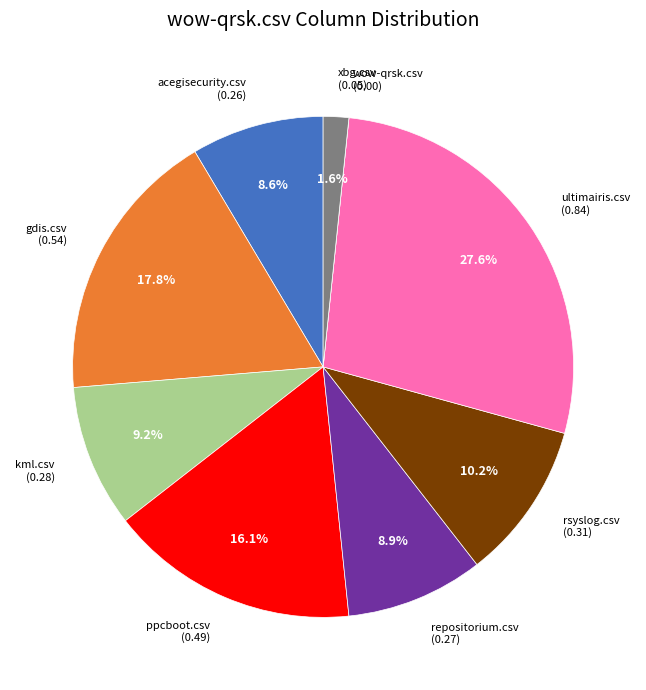

Does any single category account for the majority?

No